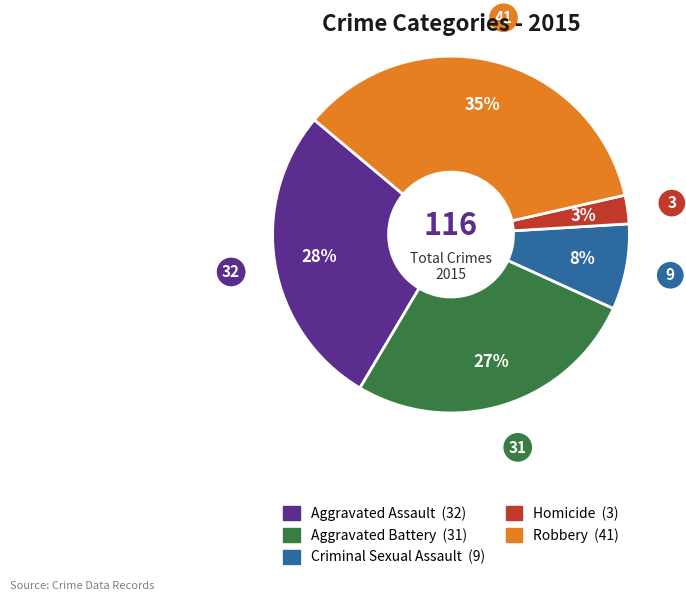

To the nearest percent, what is the difference between the Homicide and Aggravated Assault slice percentages?

25%